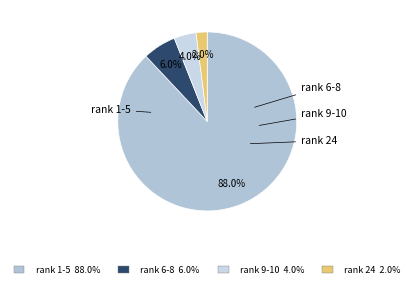

What is the largest slice in the pie chart?

rank 1-5